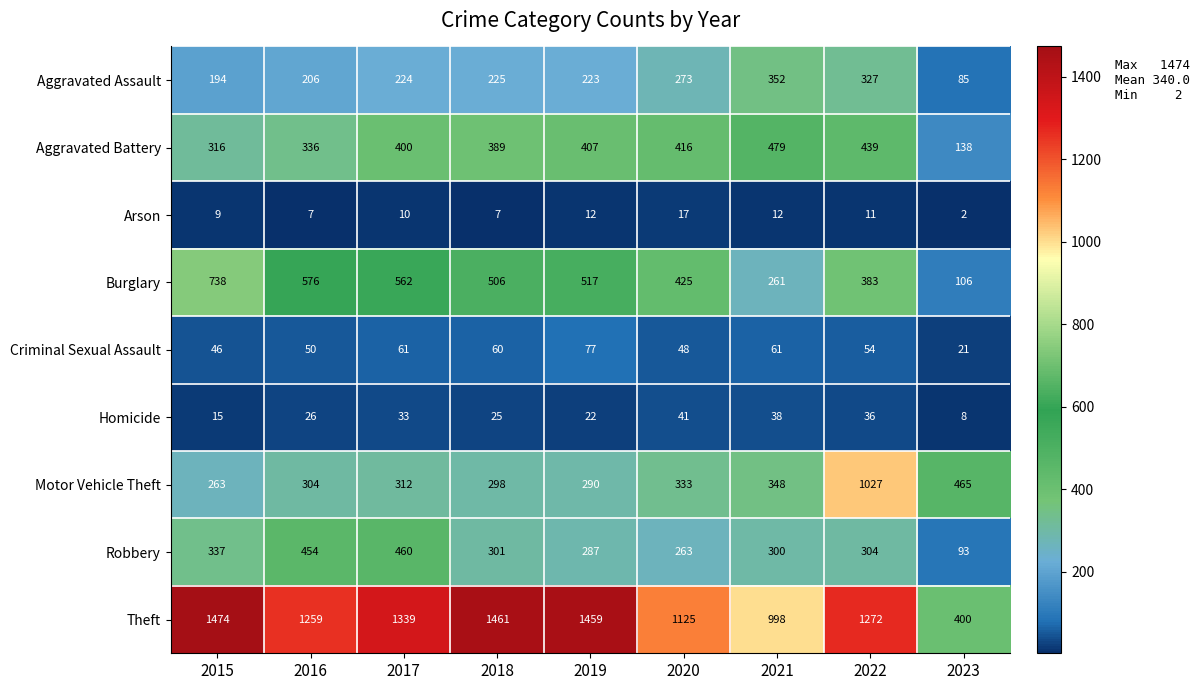

Which series changed the most between 2021 and 2023?

Theft